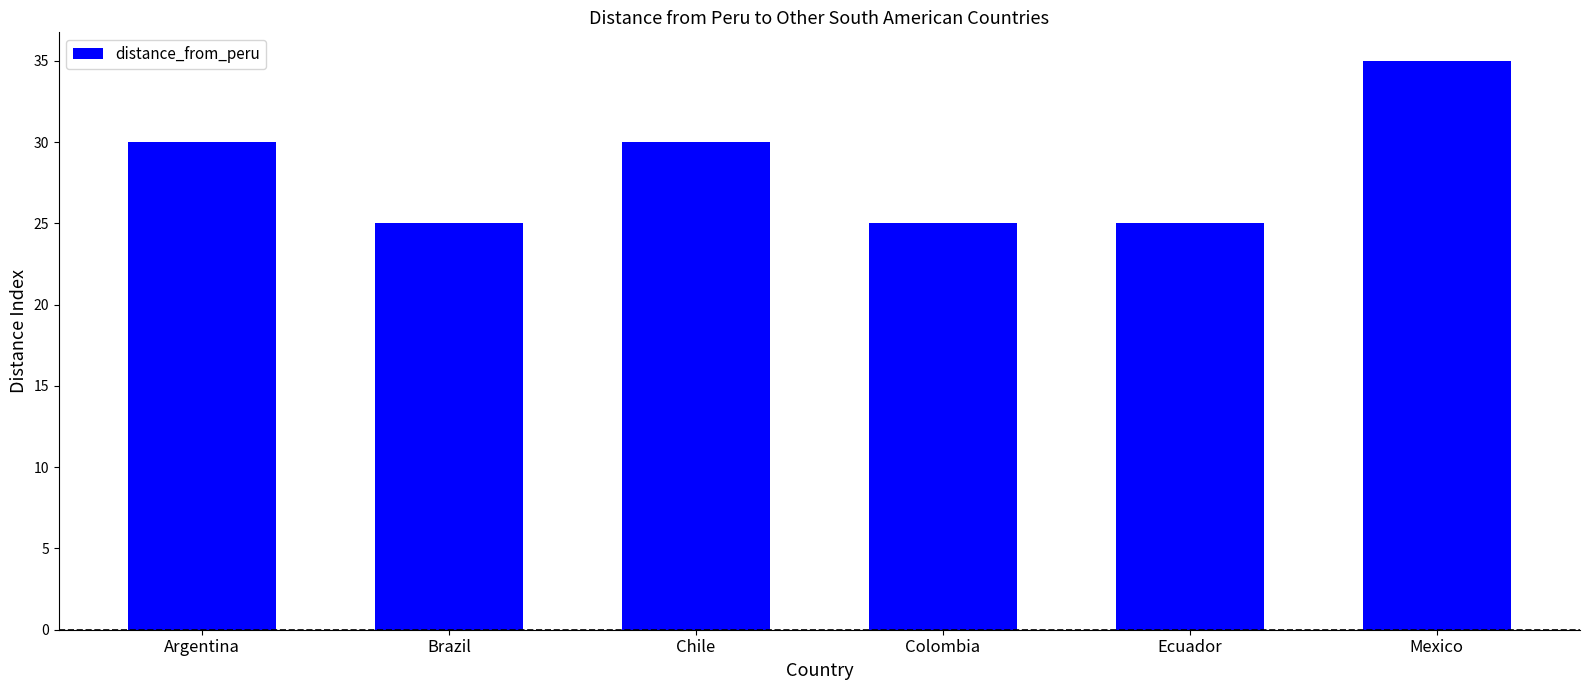

How many data points does each series have?

6